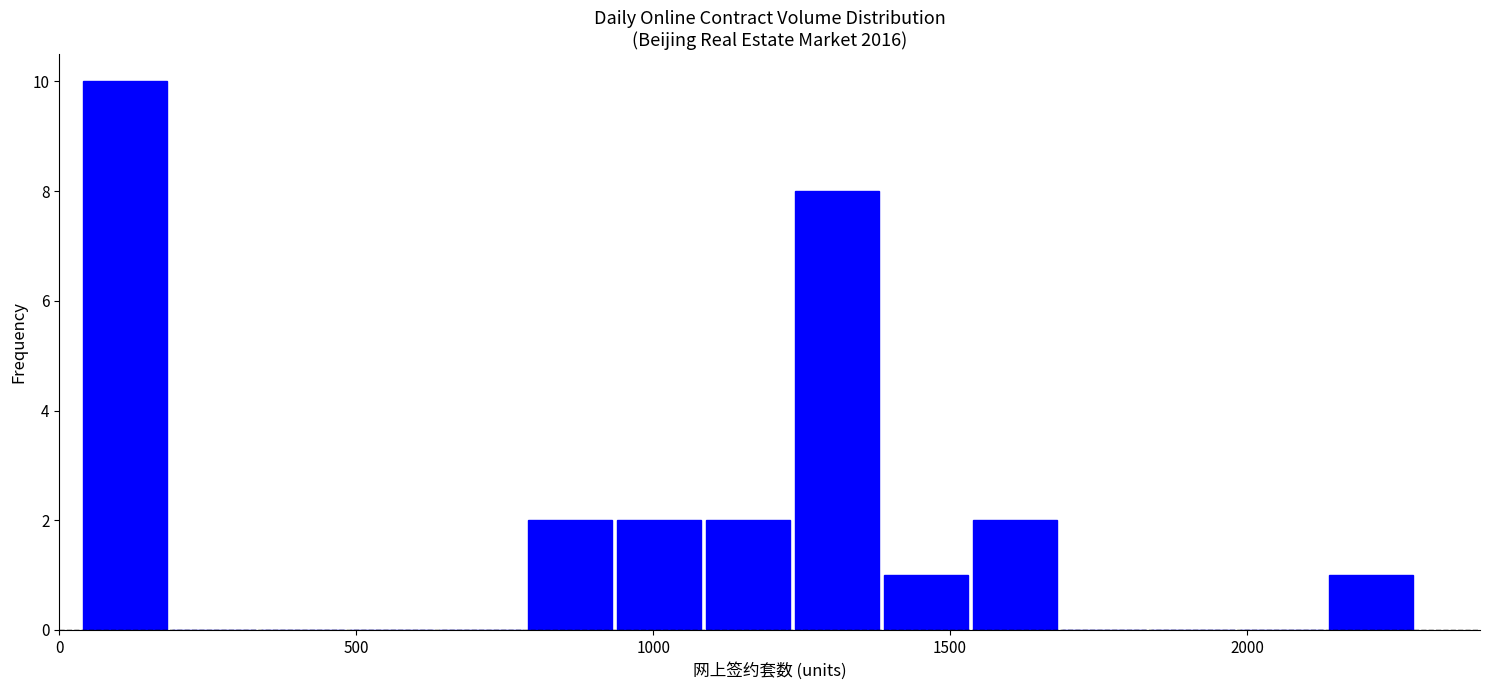

Around what value on the x-axis is the tallest bar? Give the approximate position of its centre, as read against the axis.

100